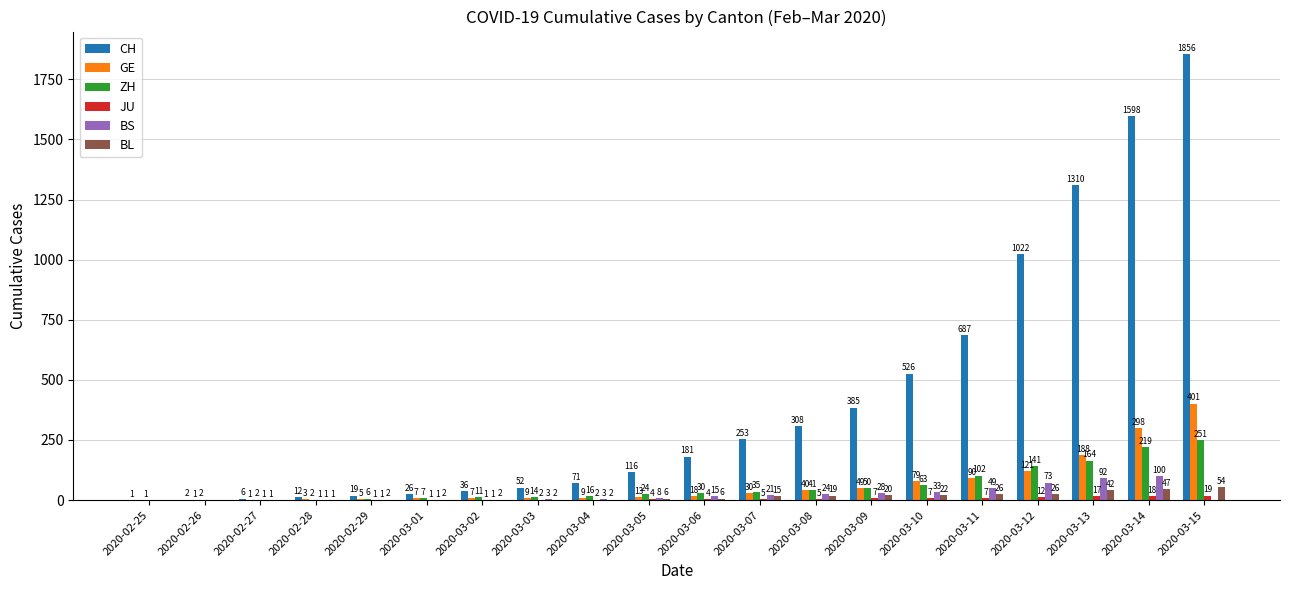

How many groups of bars are there?

20